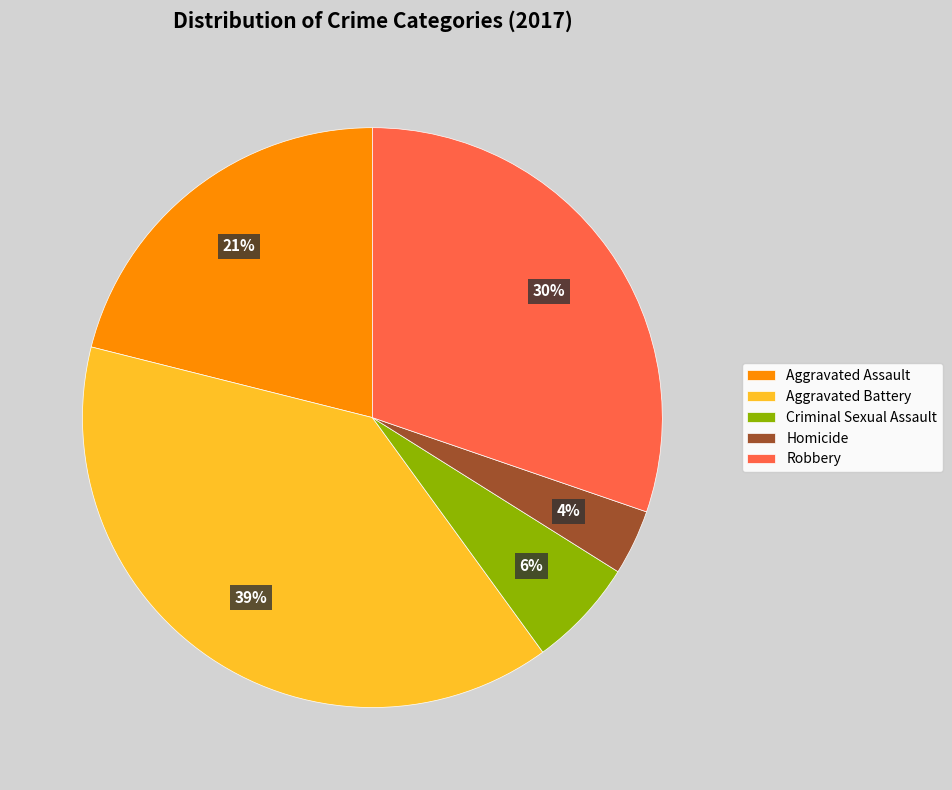

How many segments does this pie chart have?

5